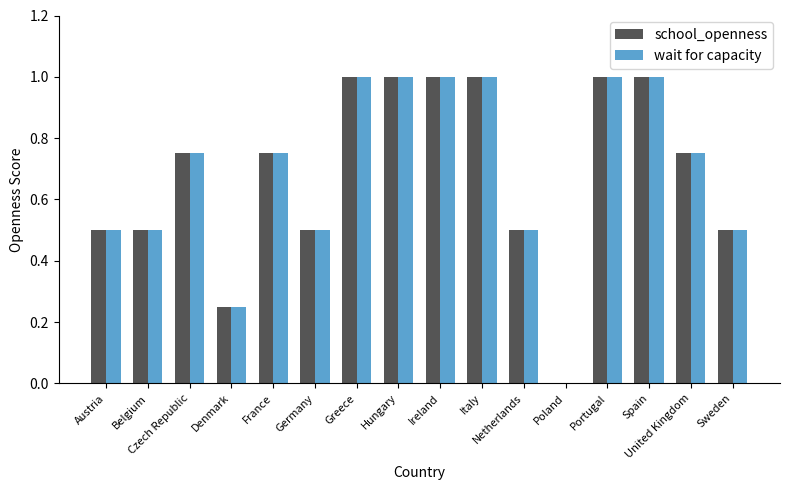

What is the sum of all school_openness values?

11.0